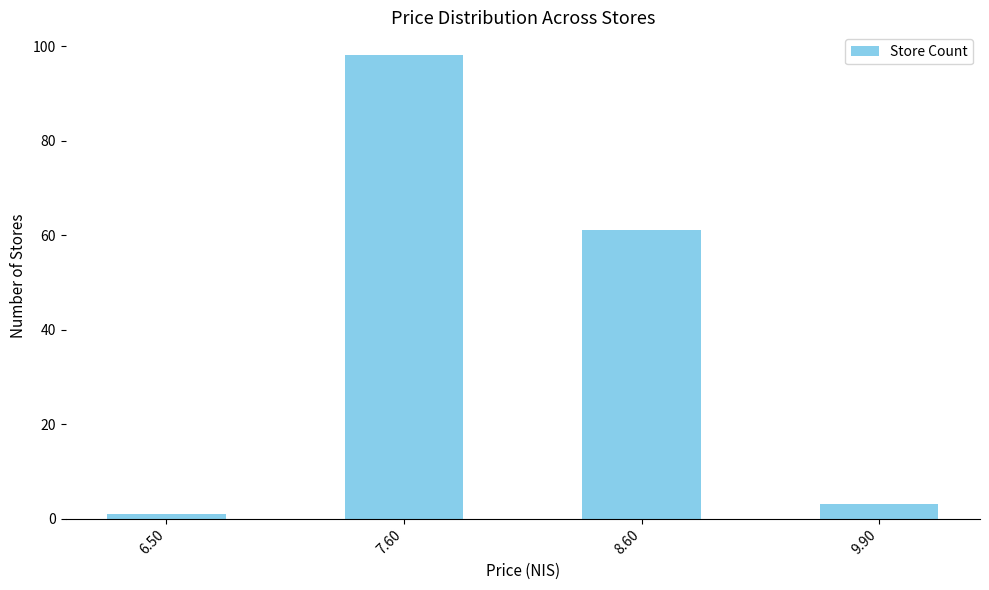

Count the number of categories in the chart.

4